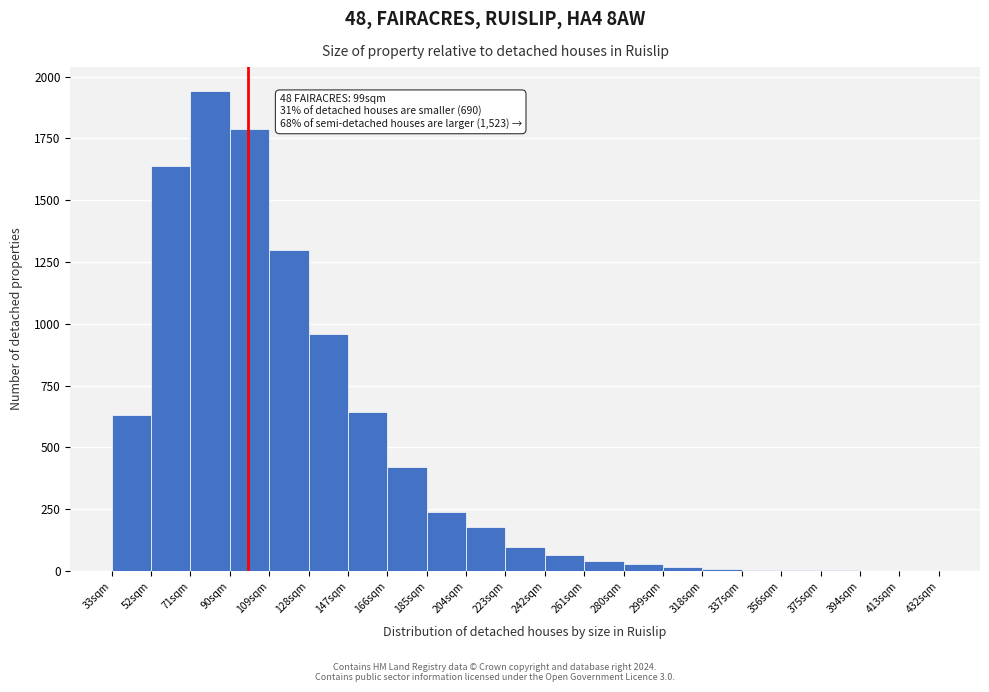

Which range on the x-axis has the tallest bar?

71 to 90